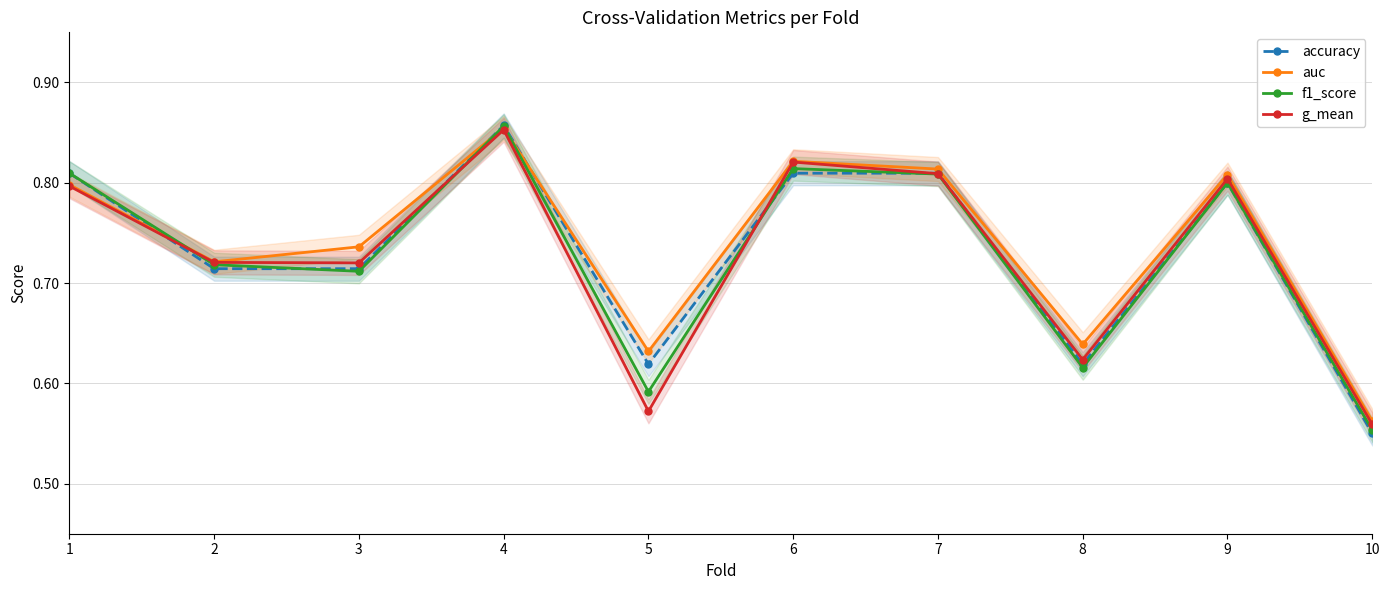

Reading left to right, list all the values displayed in this chart.

accuracy: 0.8	0.7	0.7	0.9	0.6	0.8	0.8	0.6	0.8	0.6
auc: 0.8	0.7	0.7	0.9	0.6	0.8	0.8	0.6	0.8	0.6
f1_score: 0.8	0.7	0.7	0.9	0.6	0.8	0.8	0.6	0.8	0.6
g_mean: 0.8	0.7	0.7	0.9	0.6	0.8	0.8	0.6	0.8	0.6